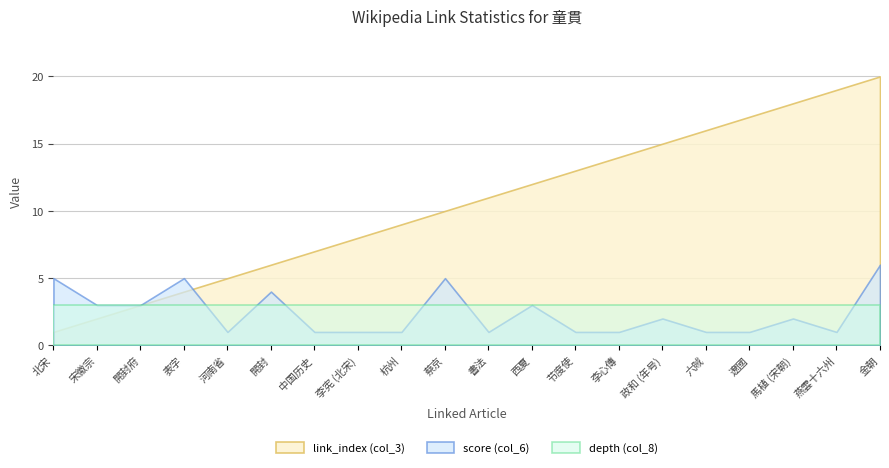

What is the difference between the second highest and second lowest values in the score (col_6) series?

4